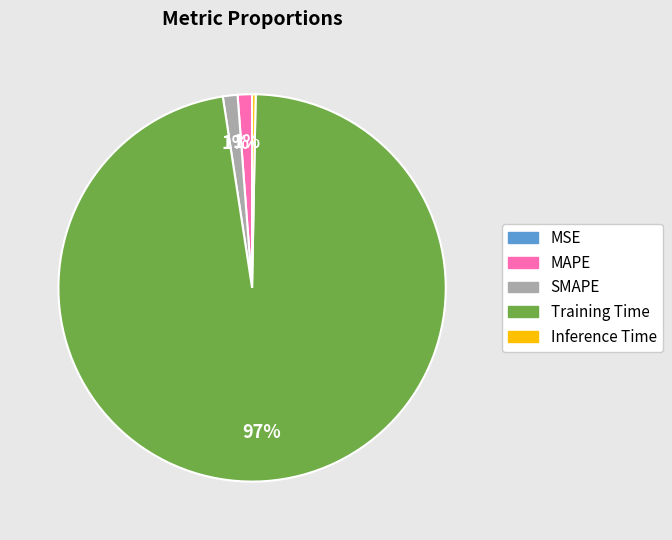

The SMAPE slice represents 10% of the pie. True or false?

False